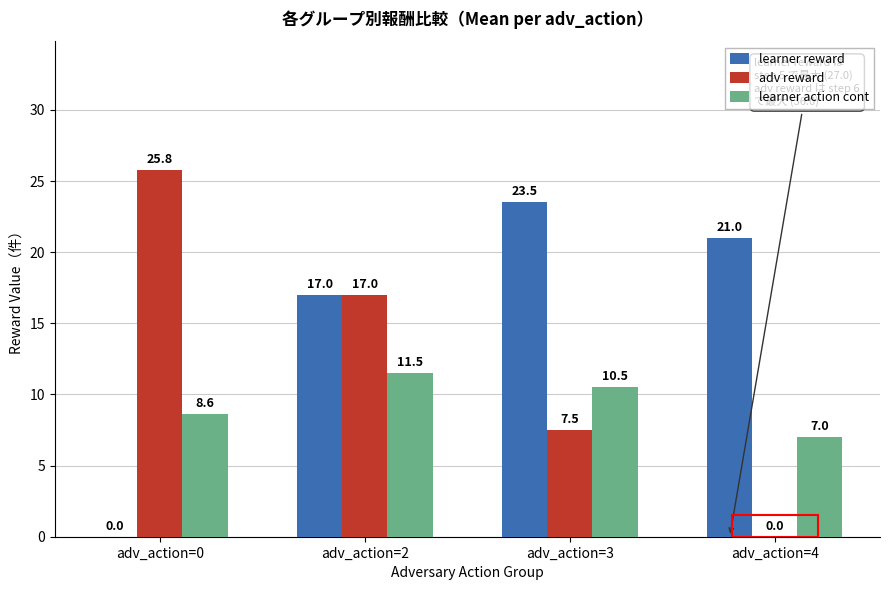

At which label is learner reward closest to 11?

adv_action=2